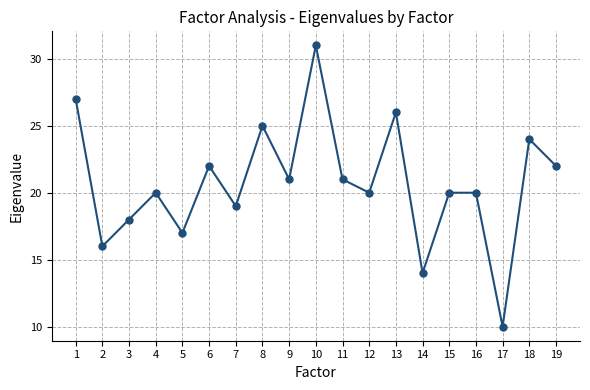

How many categories are shown in the chart?

19